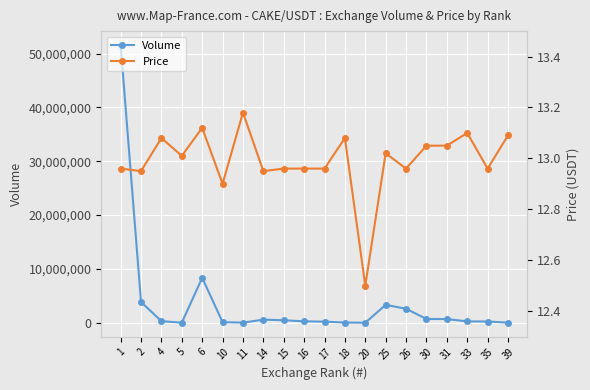

Reading left to right, list all the values displayed in this chart.

Volume: 1=51581426.0	2=3851294.0	4=289898.0	5=6905.0	6=8349051.0	10=105445.0	11=19895.0	14=570887.0	15=458105.0	16=259567.0	17=197973.0	18=34708.0	20=387.8	25=3318666.0	26=2596873.0	30=695826.0	31=680756.0	33=246615.0	35=226710.0	39=13098.0
Price: 1=13.0	2=12.9	4=13.1	5=13.0	6=13.1	10=12.9	11=13.2	14=12.9	15=13.0	16=13.0	17=13.0	18=13.1	20=12.5	25=13.0	26=13.0	30=13.1	31=13.1	33=13.1	35=13.0	39=13.1